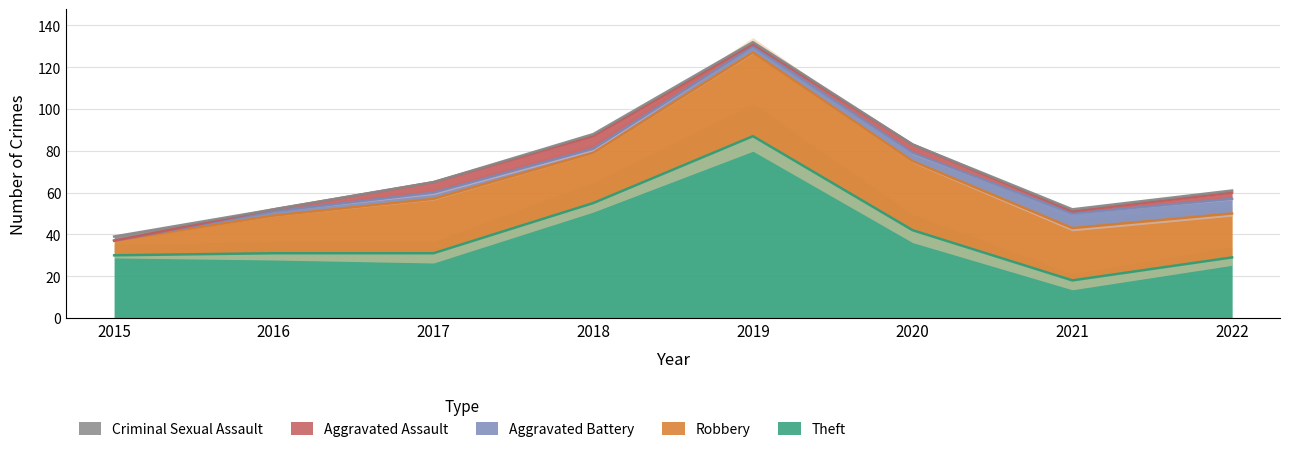

At which category is the sum across all series the highest?

2019